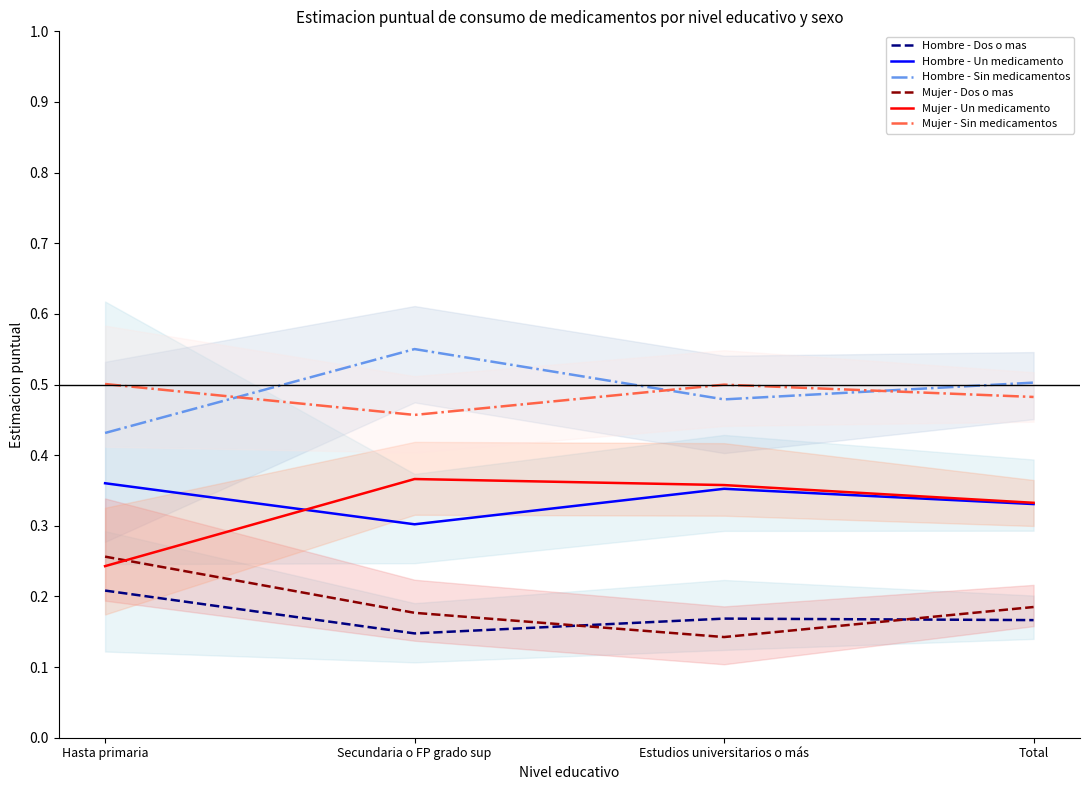

Which series has the largest total across all categories?

Hombre - Sin medicamentos